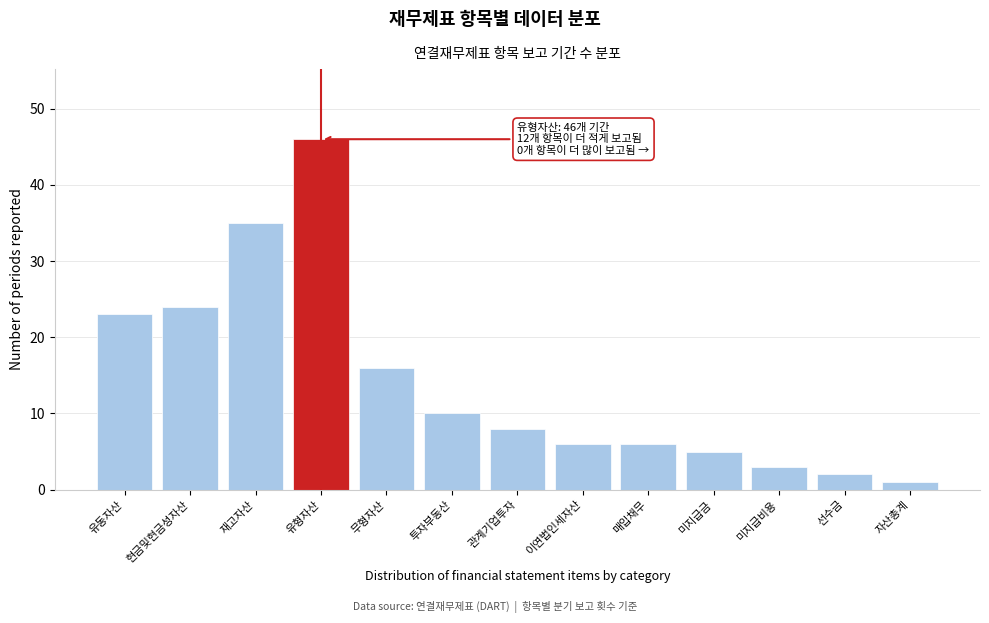

Reading left to right, what are all the values shown in this chart?

유동자산=23	현금및현금성자산=24	재고자산=35	유형자산=46	무형자산=16	투자부동산=10	관계기업투자=8	이연법인세자산=6	매입채무=6	미지급금=5	미지급비용=3	선수금=2	자산총계=1